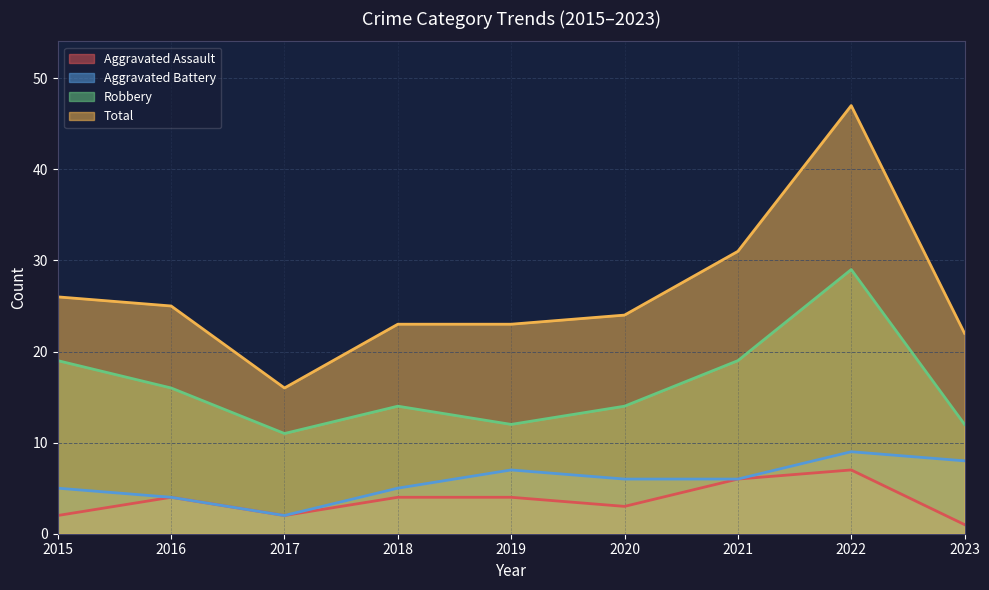

Reading left to right, what are all the values shown in this chart?

Aggravated Assault: 2015=2	2016=4	2017=2	2018=4	2019=4	2020=3	2021=6	2022=7	2023=1
Aggravated Battery: 2015=5	2016=4	2017=2	2018=5	2019=7	2020=6	2021=6	2022=9	2023=8
Robbery: 2015=19	2016=16	2017=11	2018=14	2019=12	2020=14	2021=19	2022=29	2023=12
Total: 2015=26	2016=25	2017=16	2018=23	2019=23	2020=24	2021=31	2022=47	2023=22